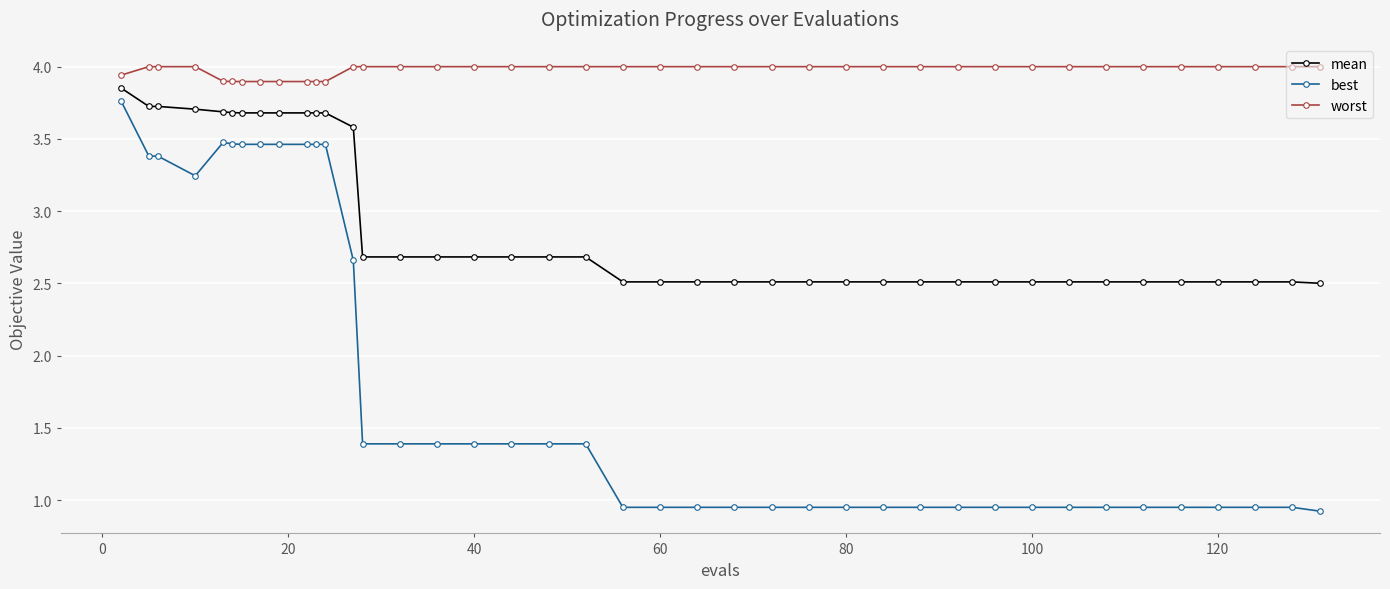

Is this an area chart (filled region under the line)?

No